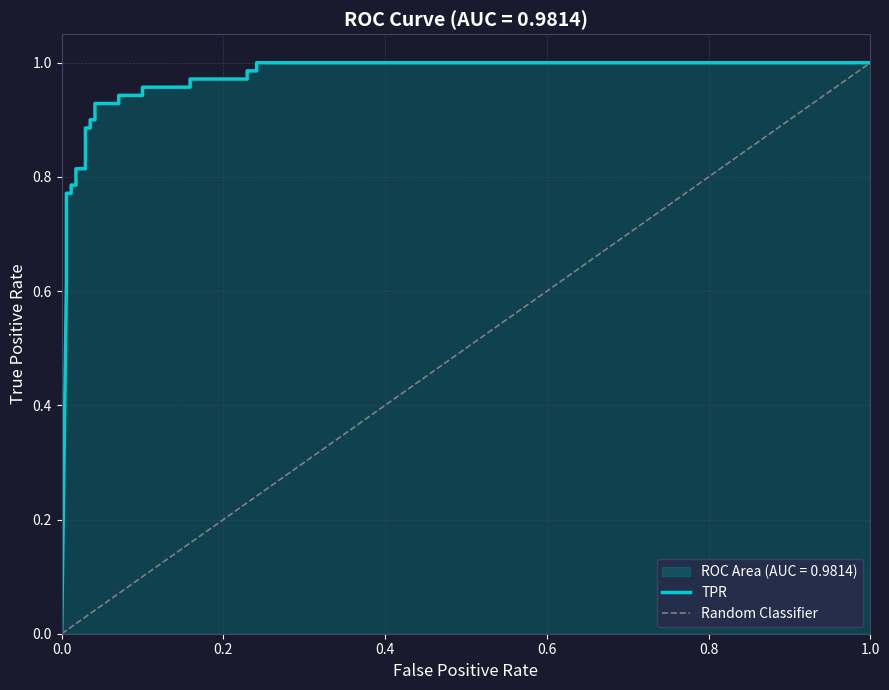

What is the sum of all values?

22.6